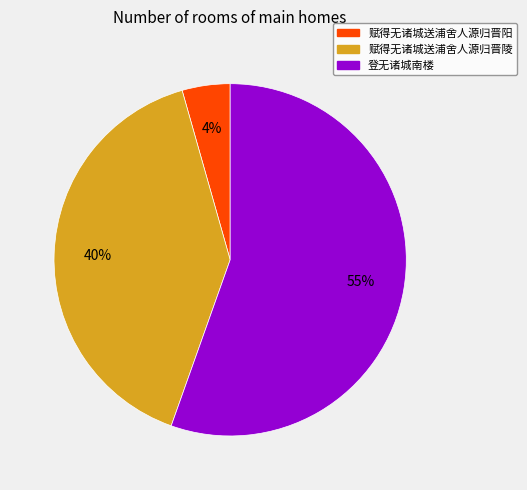

Which has a higher value, 赋得无诸城送浦舍人源归晋陵 or 赋得无诸城送浦舍人源归晋阳?

赋得无诸城送浦舍人源归晋陵